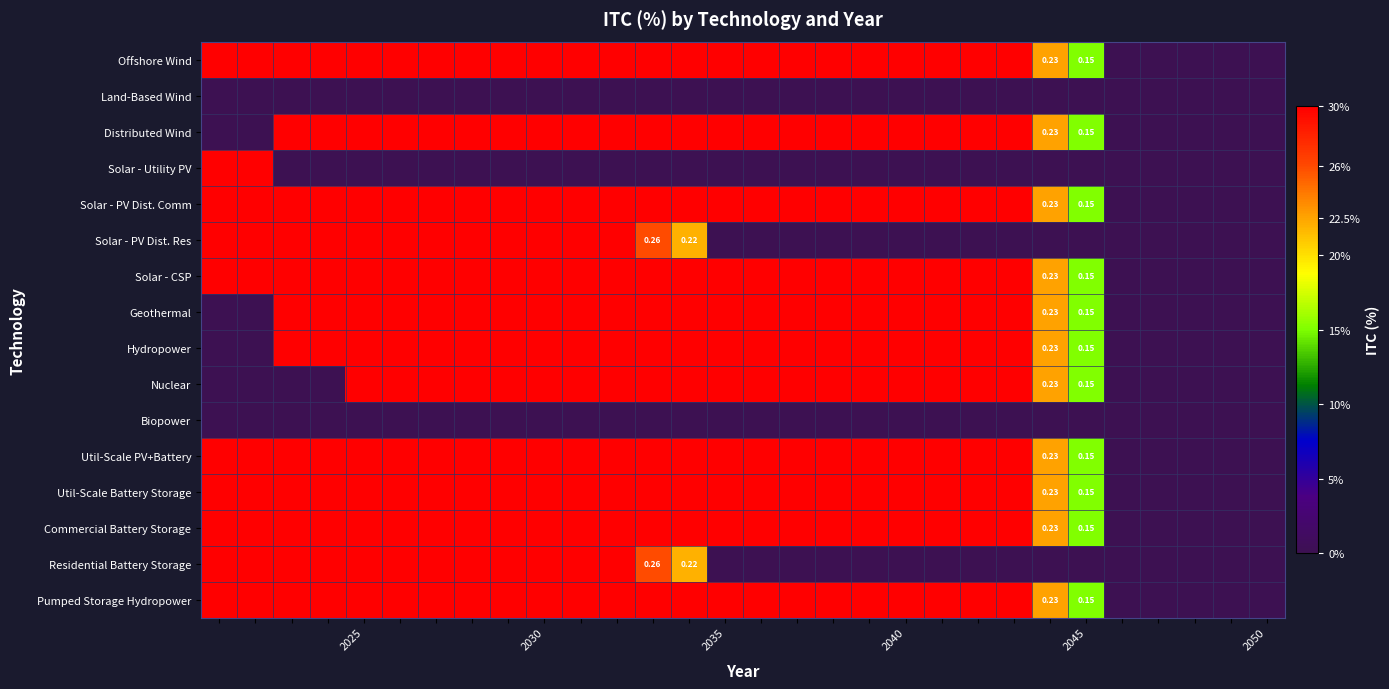

At how many categories does at least one series exceed 0?

25